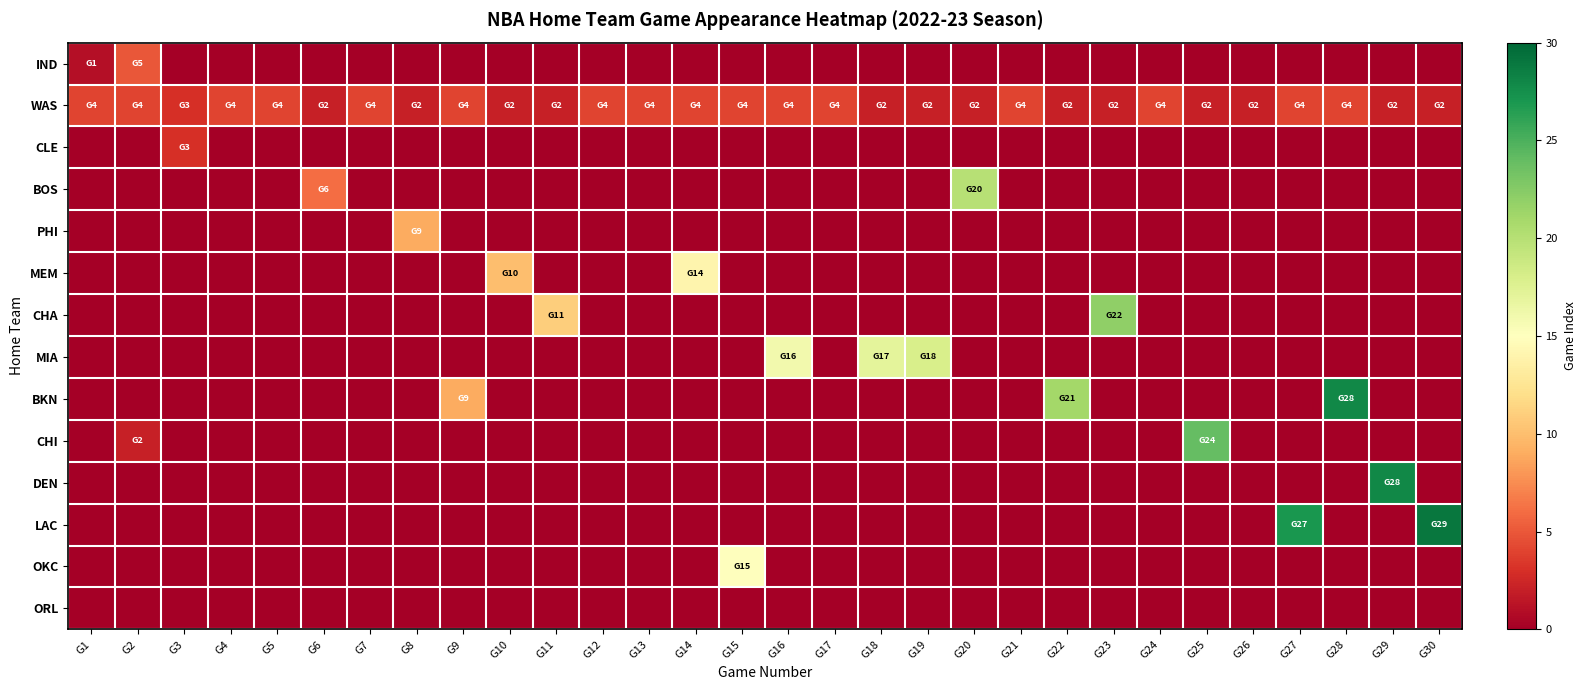

How many distinct data groups are displayed?

14